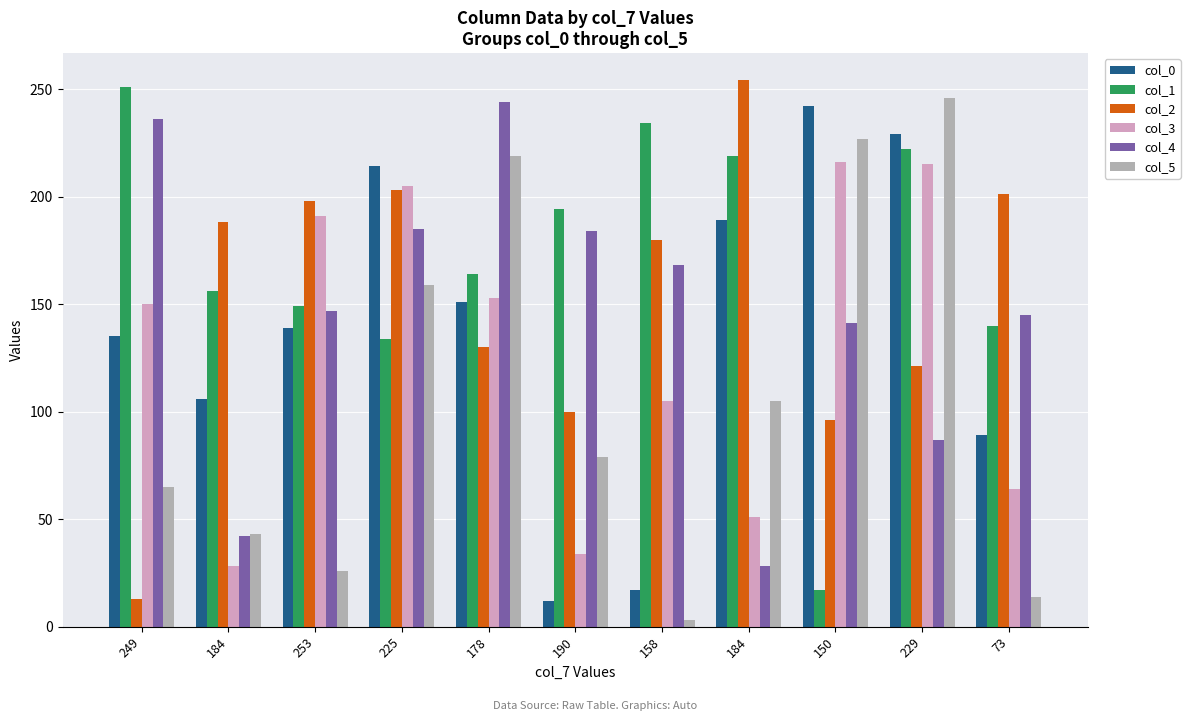

How many bars are there in each group?

6